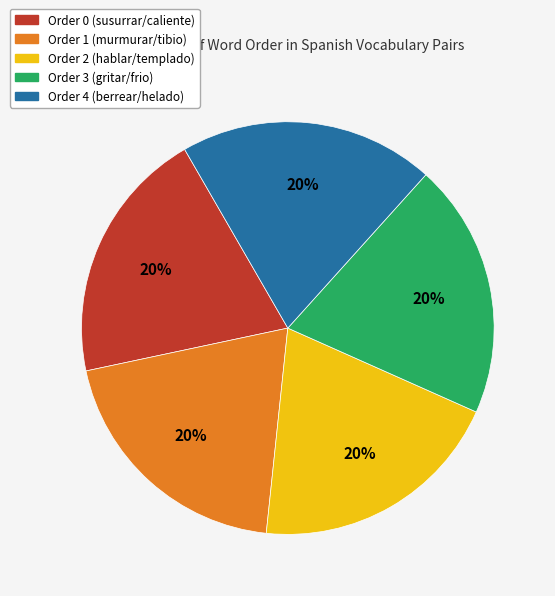

Is there any slice that represents more than half of the pie?

No